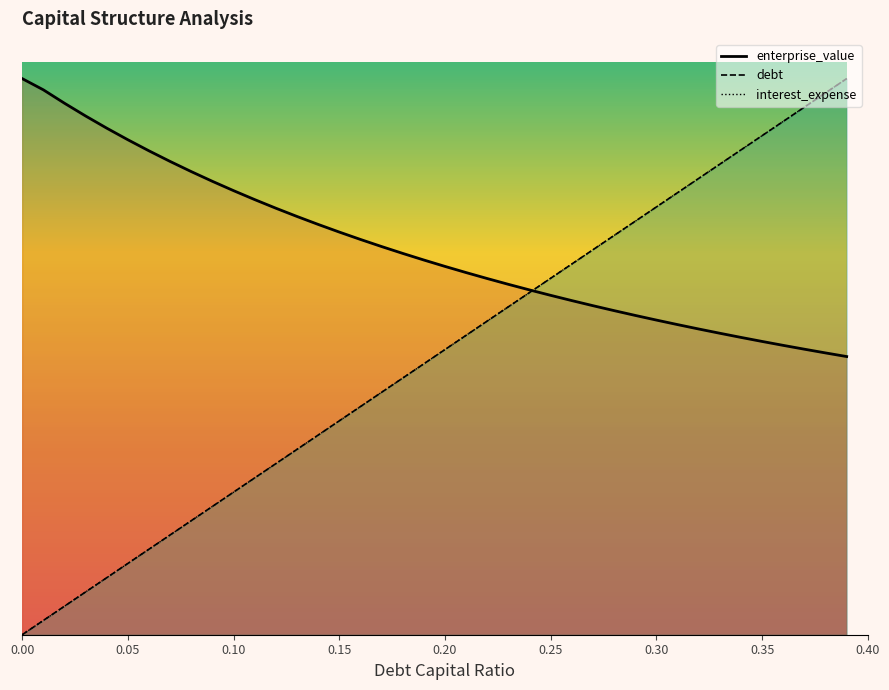

How many values in the interest_expense series are below 35?

20